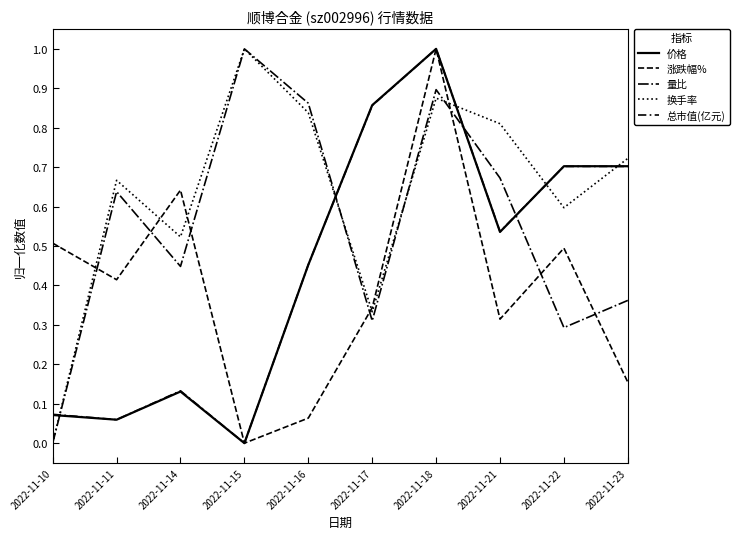

At which category does 量比 reach its first local valley?

2022-11-14